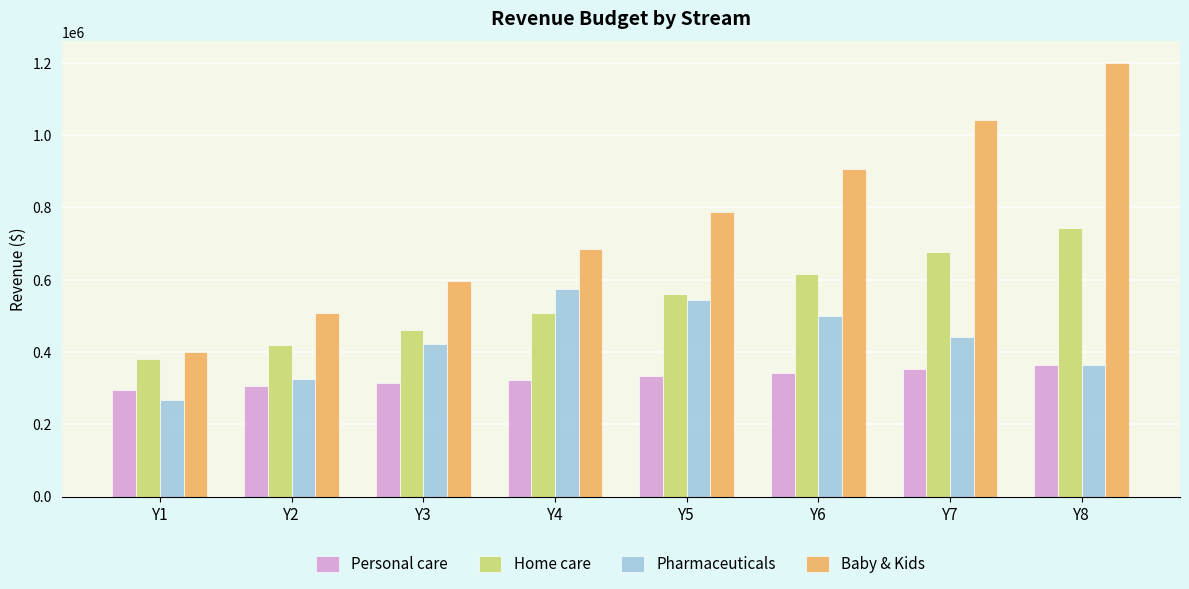

Count the number of data series in this chart.

4